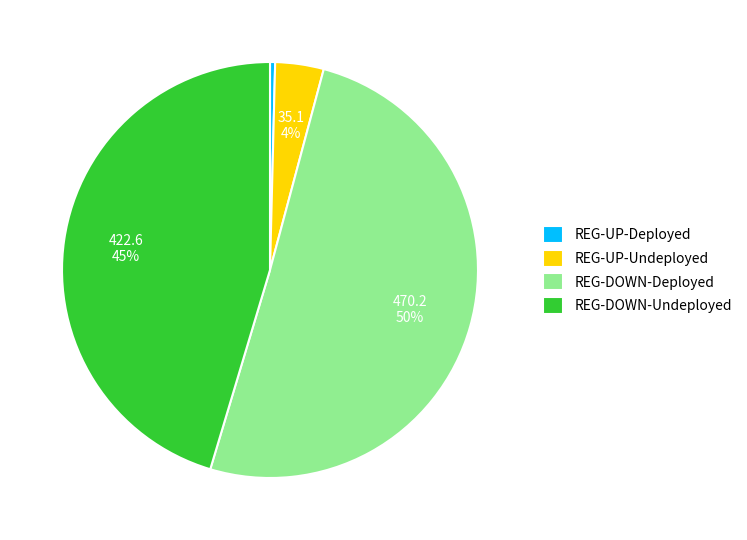

How many segments does this pie chart have?

4